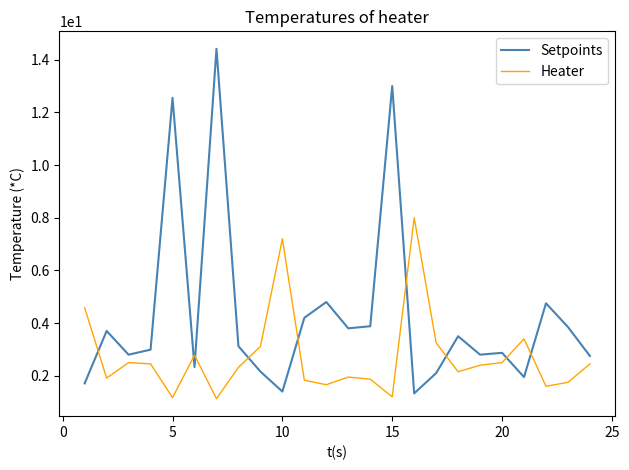

Rank the series by their maximum value, from highest to lowest.

Setpoints, Heater